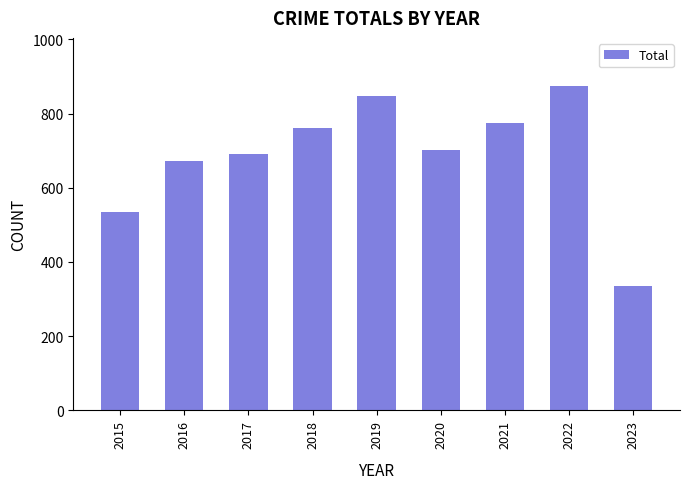

Reading left to right, list all the values displayed in this chart.

535	672	692	760	847	701	774	873	336